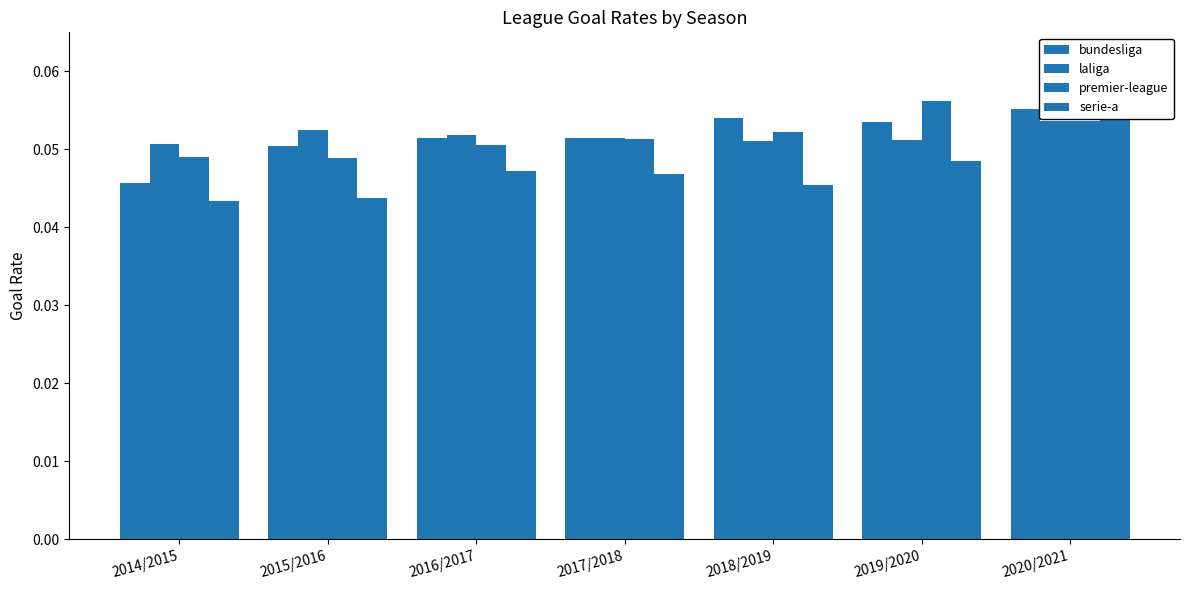

What is the sum of all laliga values?

0.4